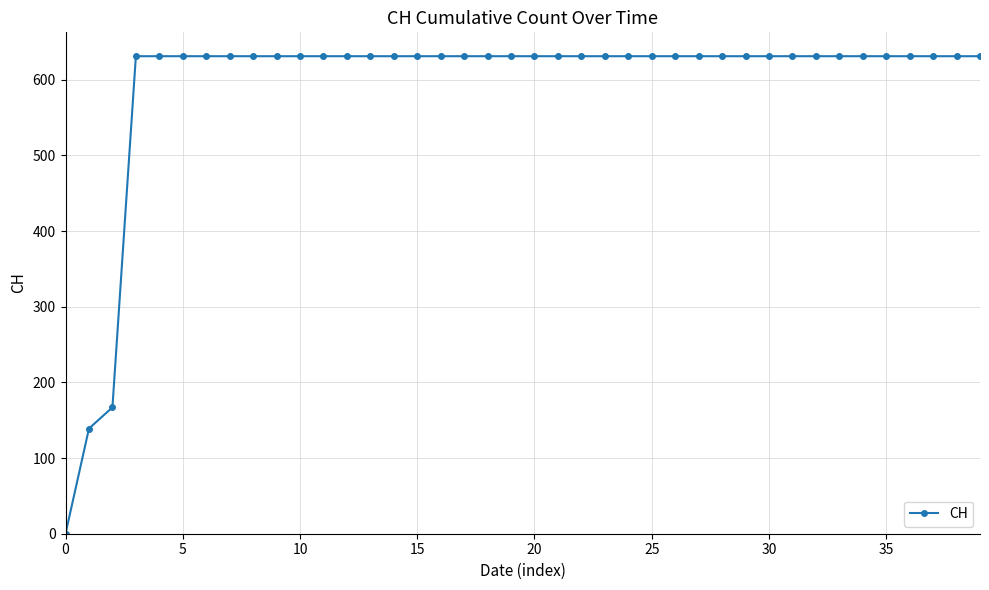

What is the difference between the maximum and minimum values?

631